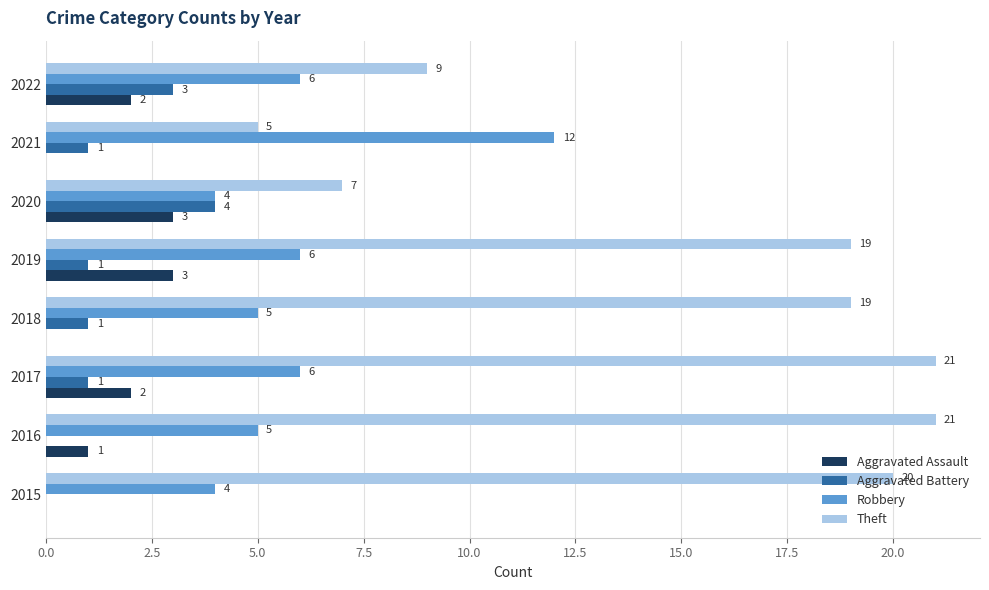

What is the greatest value displayed?

21